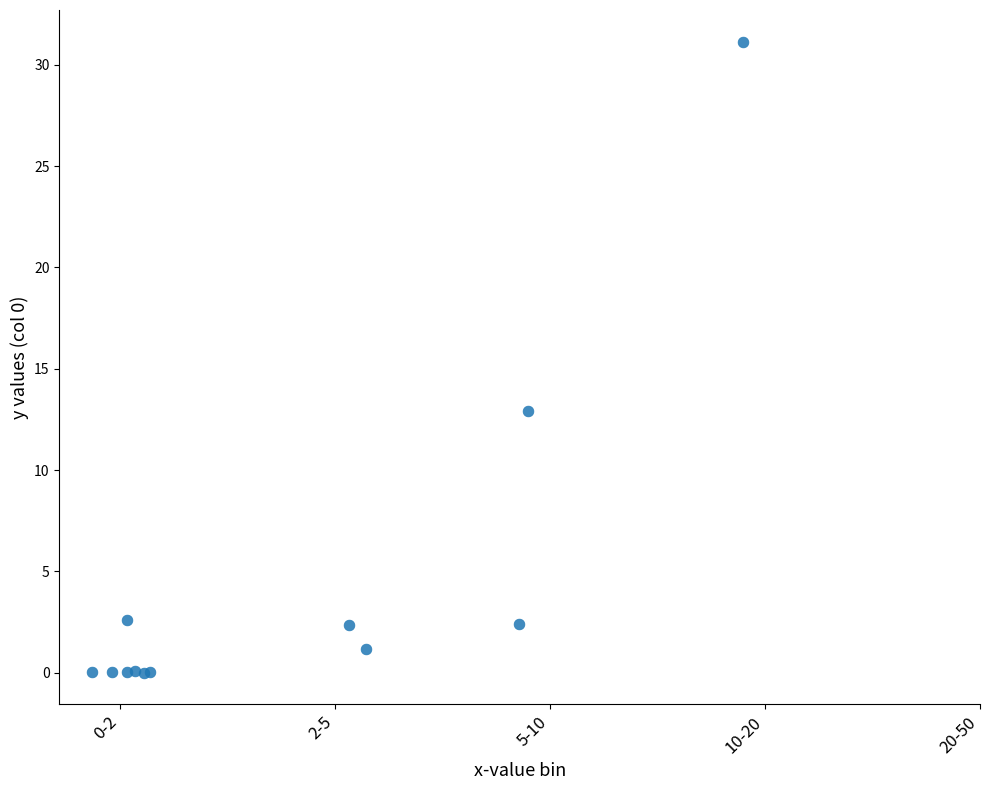

What Y value in the scatter plot is closest to 15?

12.9